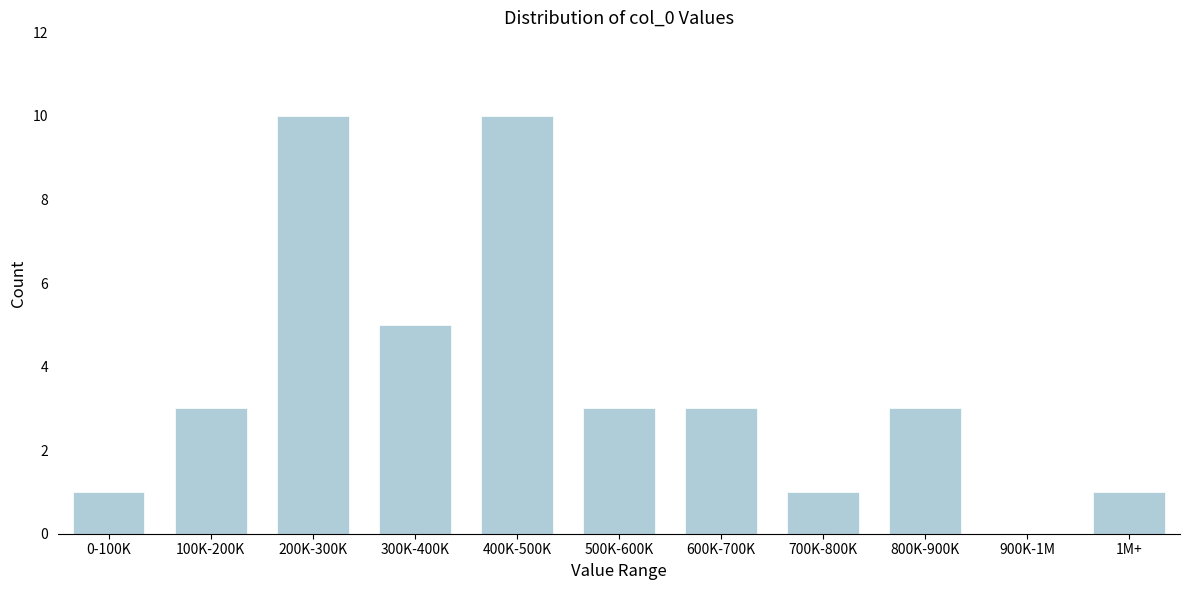

Reading left to right, list all the values displayed in this chart.

0-100K=1	100K-200K=3	200K-300K=10	300K-400K=5	400K-500K=10	500K-600K=3	600K-700K=3	700K-800K=1	800K-900K=3	900K-1M=0	1M+=1